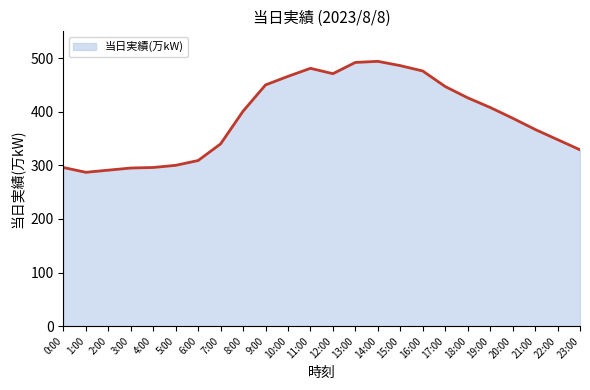

What value does the data have at 20:00, to the nearest 10?

390